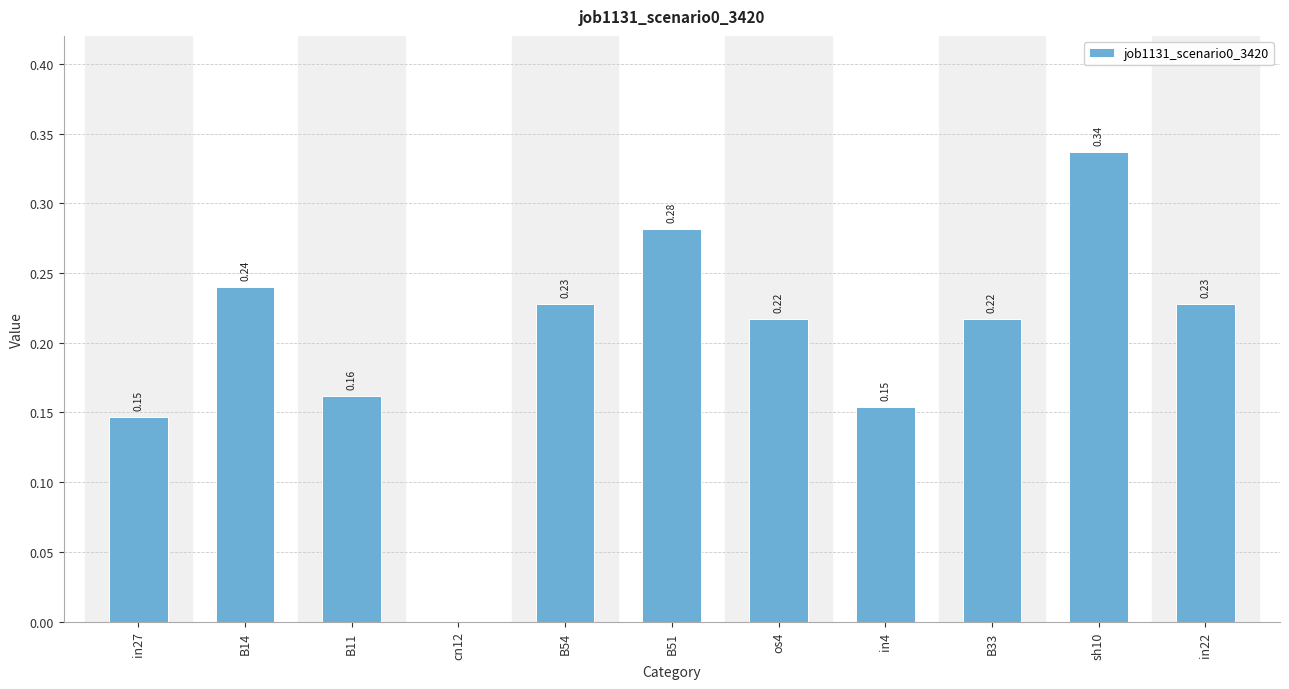

What is the sum of all values?

2.2